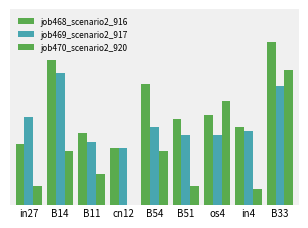

What is the difference between the job470_scenario2_920 values at in27 and B14?

0.1